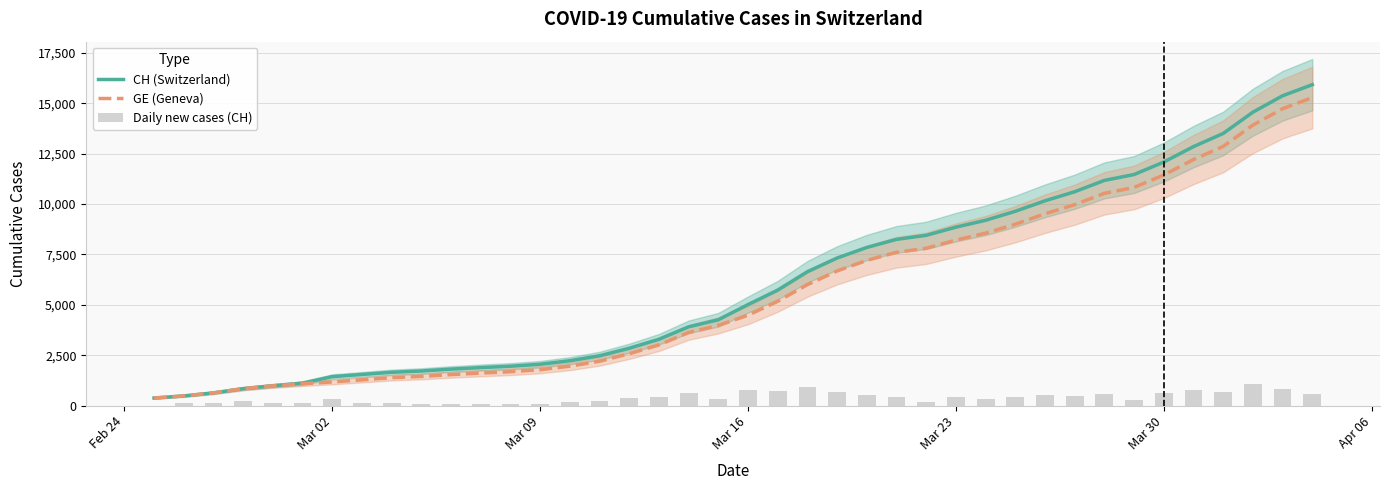

How many values in the Daily new cases (CH) series are below 373?

20